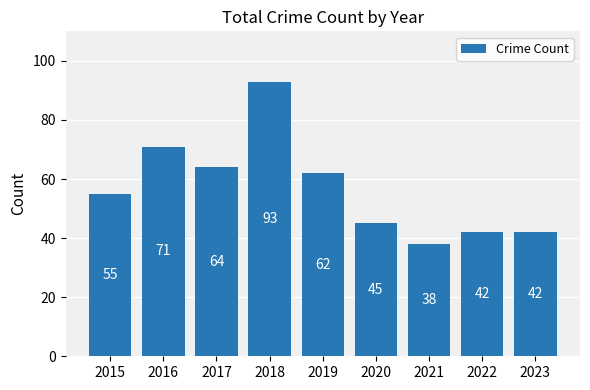

At which label is the value closest to 65?

2017